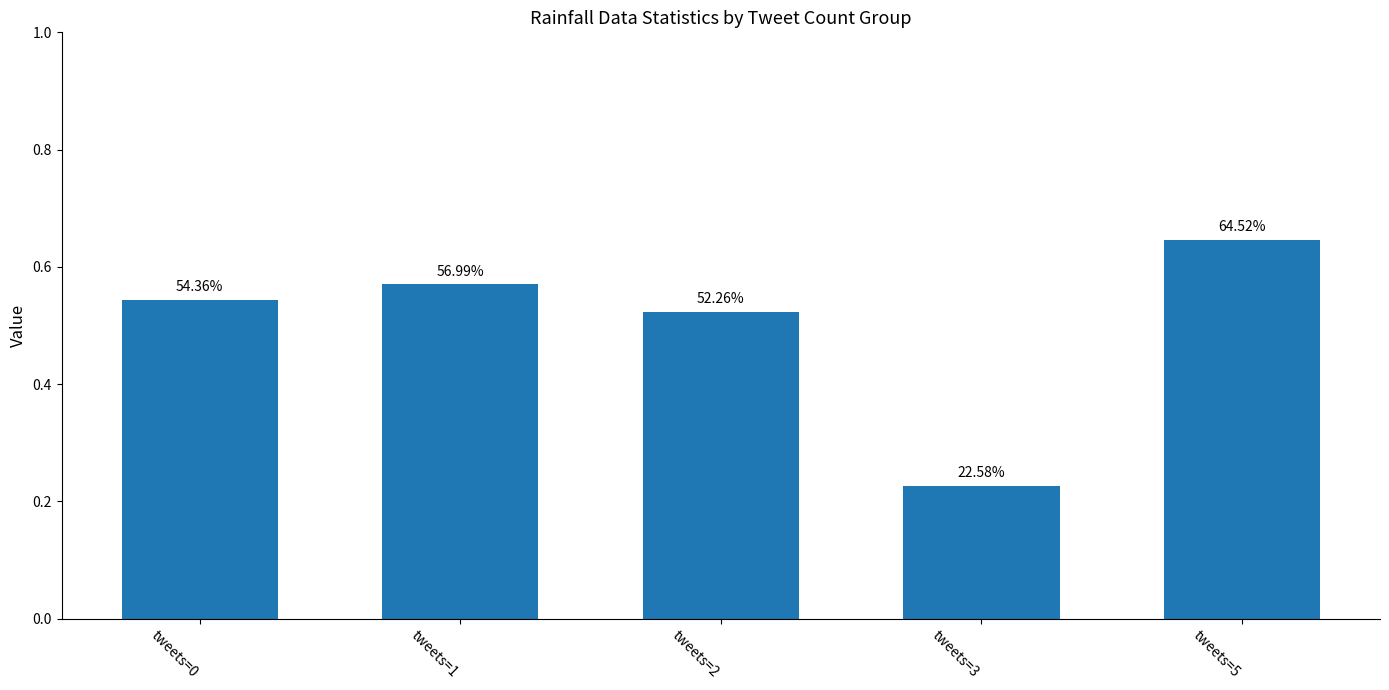

How many bars are there in total?

5